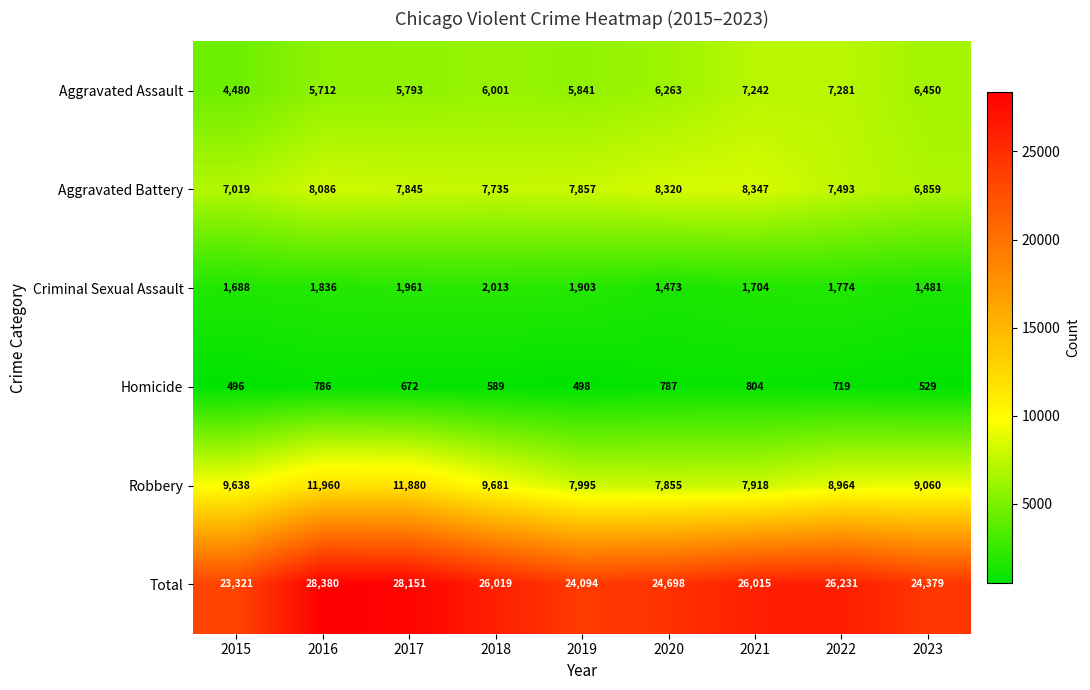

Rank the series by their maximum value, from highest to lowest.

Total, Robbery, Aggravated Battery, Aggravated Assault, Criminal Sexual Assault, Homicide